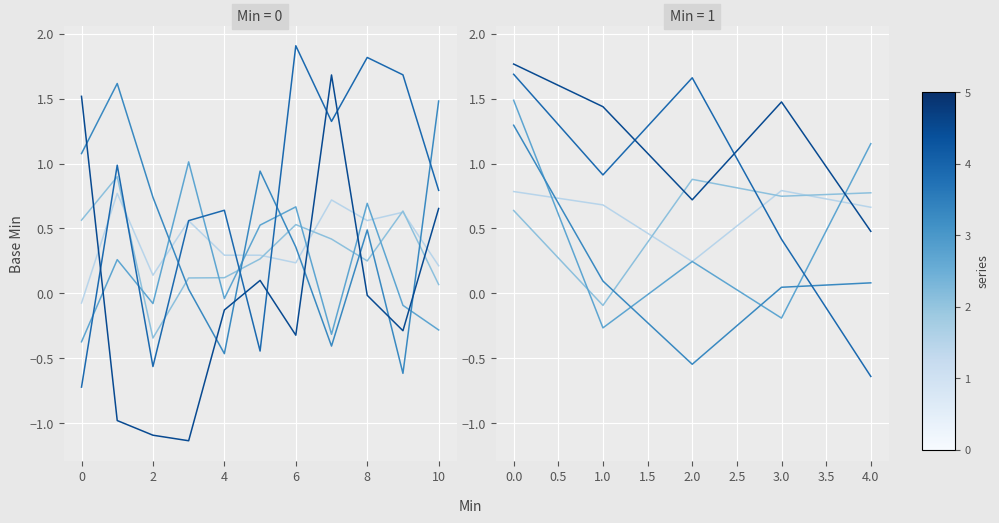

At which category does series_4 reach its first local valley?

2